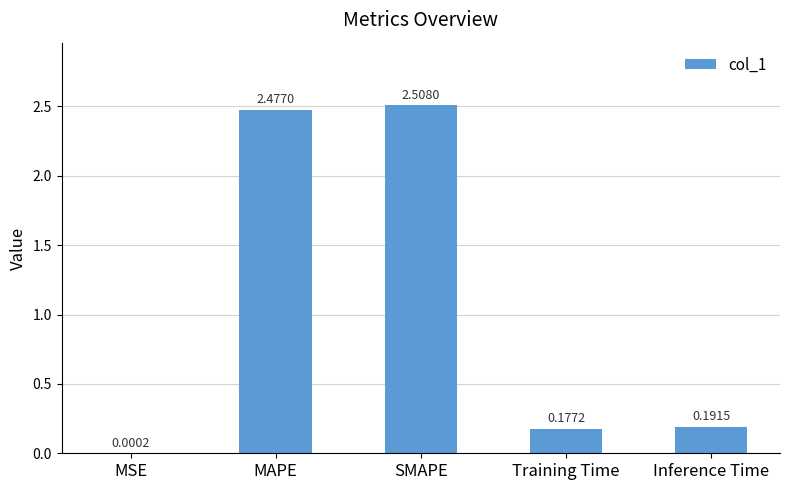

Count the number of data series in this chart.

1